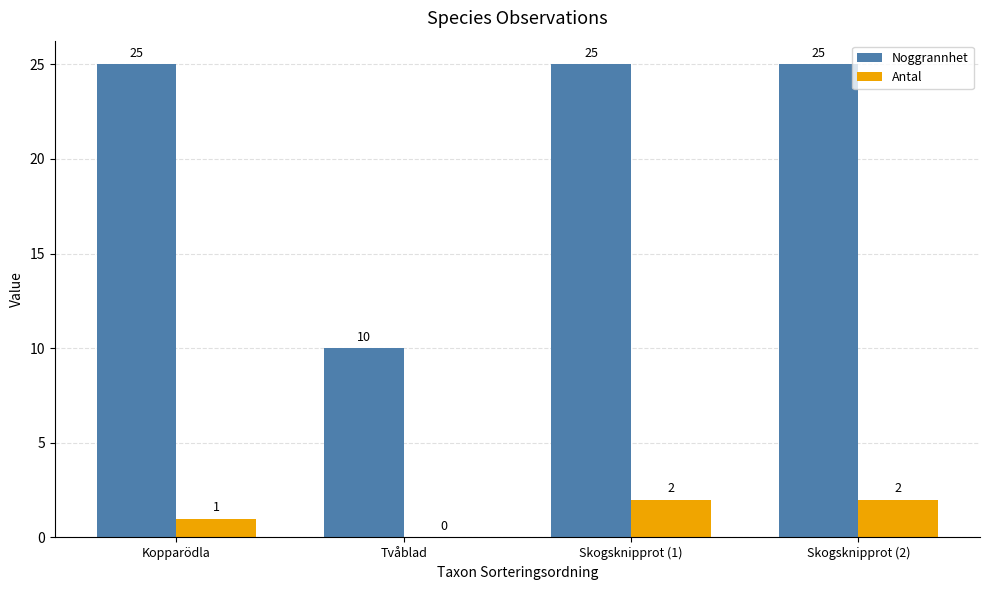

The Noggrannhet series shows 35 at Kopparödla. True or false?

False